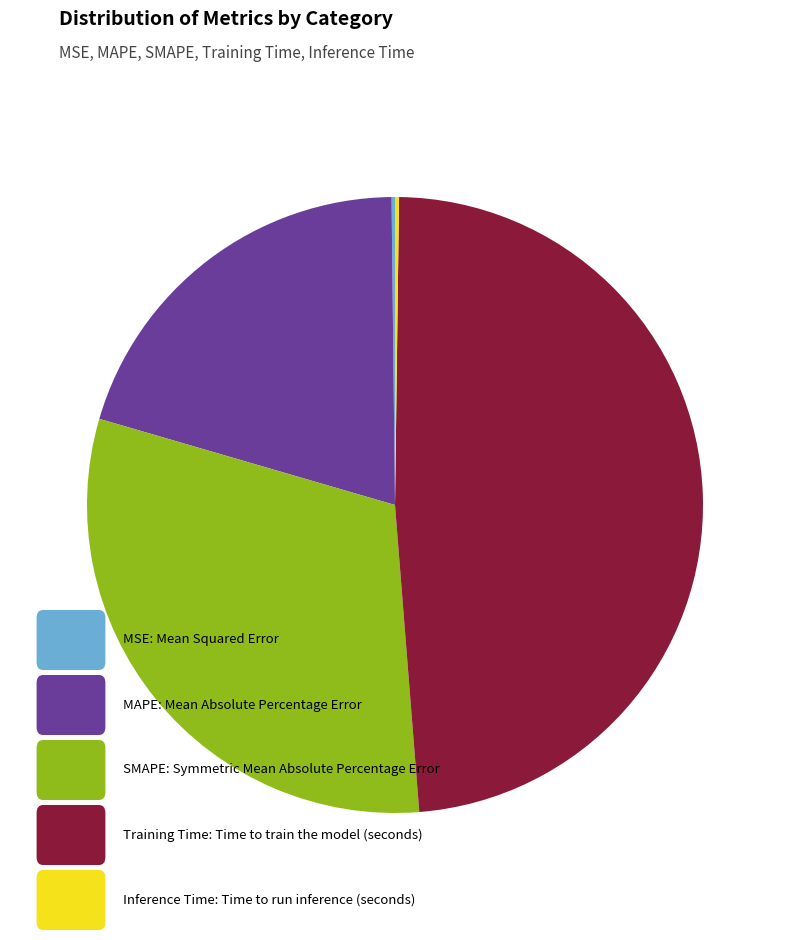

Does any single category account for the majority?

No